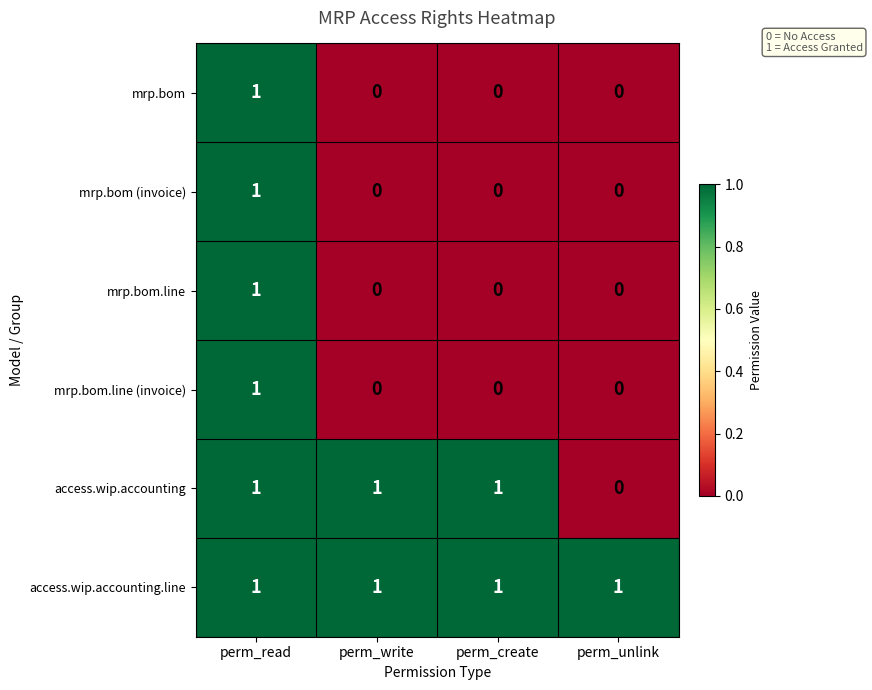

Reading right to left, transcribe all the data shown in this chart.

mrp.bom: 0	0	0	1
mrp.bom (invoice): 0	0	0	1
mrp.bom.line: 0	0	0	1
mrp.bom.line (invoice): 0	0	0	1
access.wip.accounting: 0	1	1	1
access.wip.accounting.line: 1	1	1	1